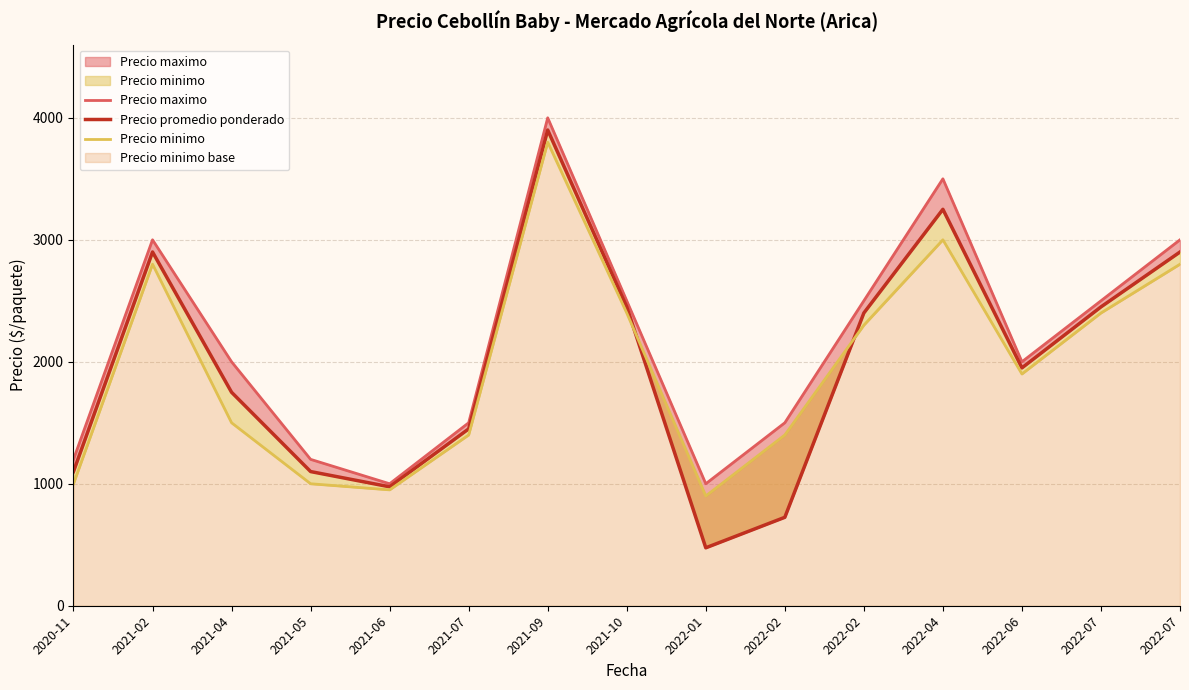

Reading left to right, extract all data points from this chart.

Precio maximo: 2020-11=1200	2021-02=3000	2021-04=2000	2021-05=1200	2021-06=1000	2021-07=1500	2021-09=4000	2021-10=2500	2022-01=1000	2022-02=1500	2022-02=2500	2022-04=3500	2022-06=2000	2022-07=2500	2022-07=3000
Precio promedio ponderado: 2020-11=1100	2021-02=2900	2021-04=1750	2021-05=1100	2021-06=975	2021-07=1450	2021-09=3900	2021-10=2450	2022-01=475	2022-02=725	2022-02=2400	2022-04=3250	2022-06=1950	2022-07=2450	2022-07=2900
Precio minimo: 2020-11=1000	2021-02=2800	2021-04=1500	2021-05=1000	2021-06=950	2021-07=1400	2021-09=3800	2021-10=2400	2022-01=900	2022-02=1400	2022-02=2300	2022-04=3000	2022-06=1900	2022-07=2400	2022-07=2800